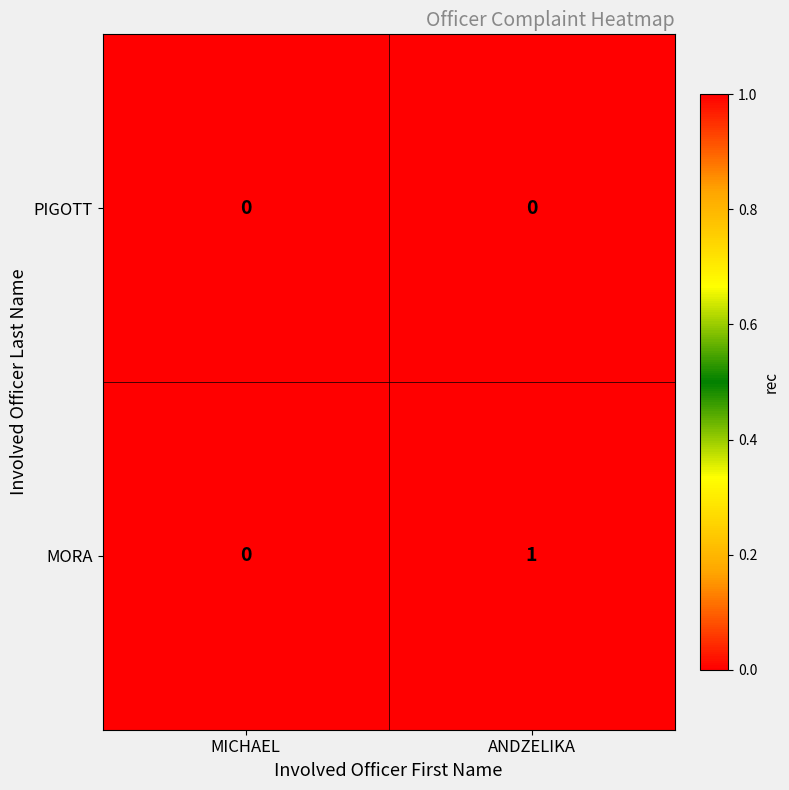

Rank the series by their maximum value, from lowest to highest.

PIGOTT, MORA